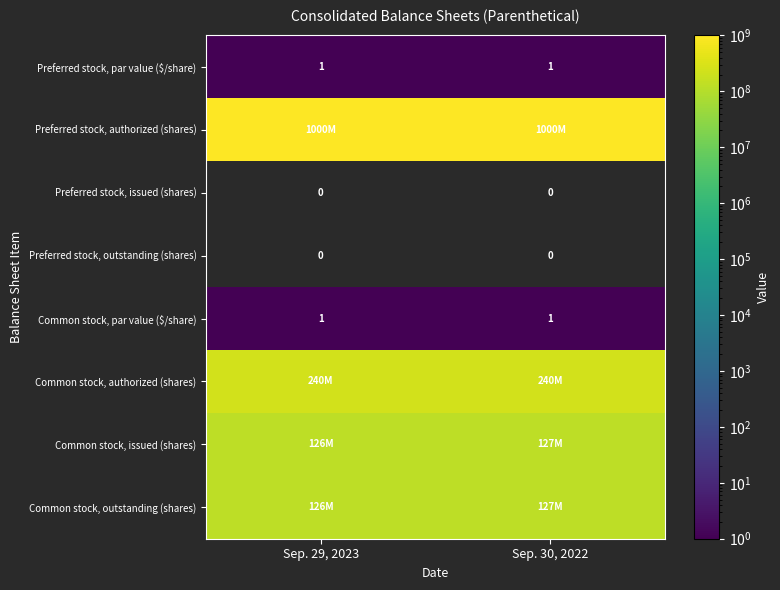

The Preferred stock, par value ($/share) series shows 0 at Sep. 30, 2022. True or false?

False